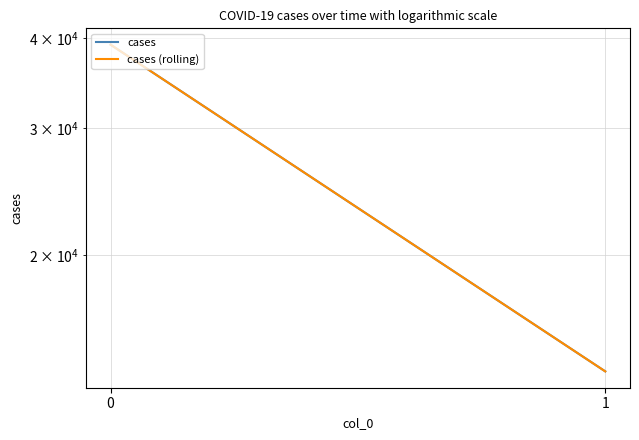

Between 0 and 1, which series saw the biggest shift?

cases